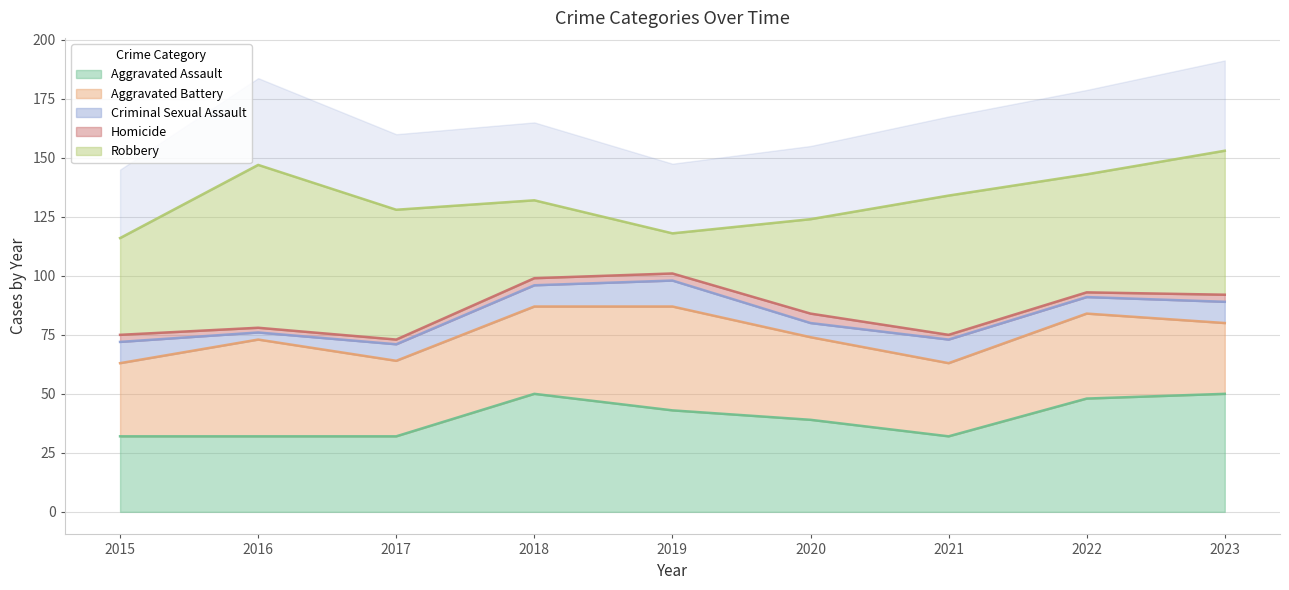

Rank the categories by Criminal Sexual Assault value from lowest to highest.

2016, 2020, 2017, 2022, 2015, 2018, 2023, 2021, 2019